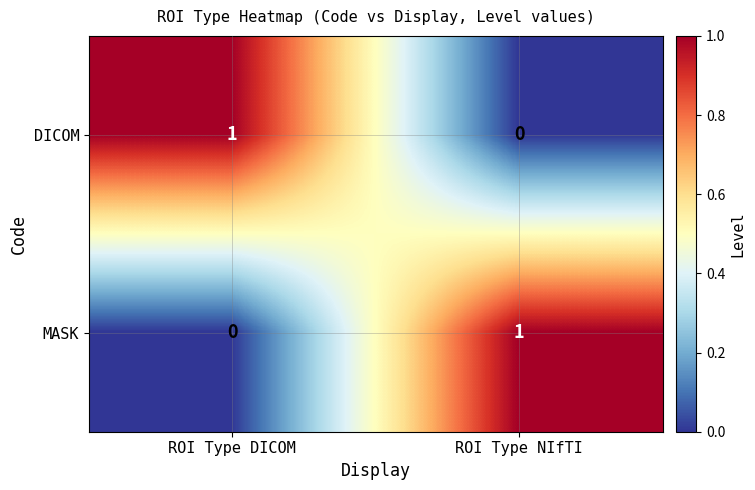

How many positive values does the DICOM series have?

1